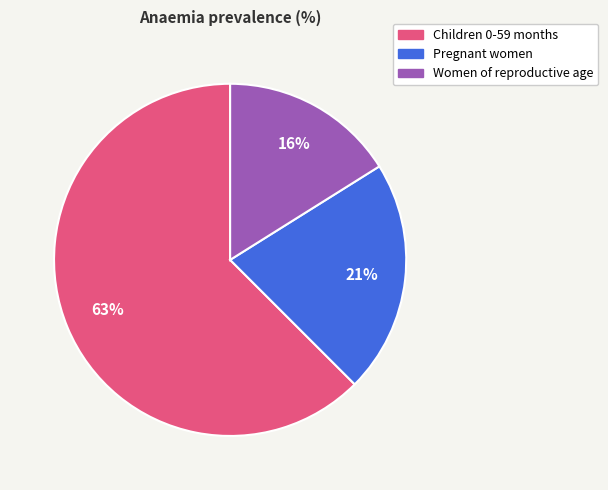

To the nearest percent, what portion does Children 0-59 months represent?

63%